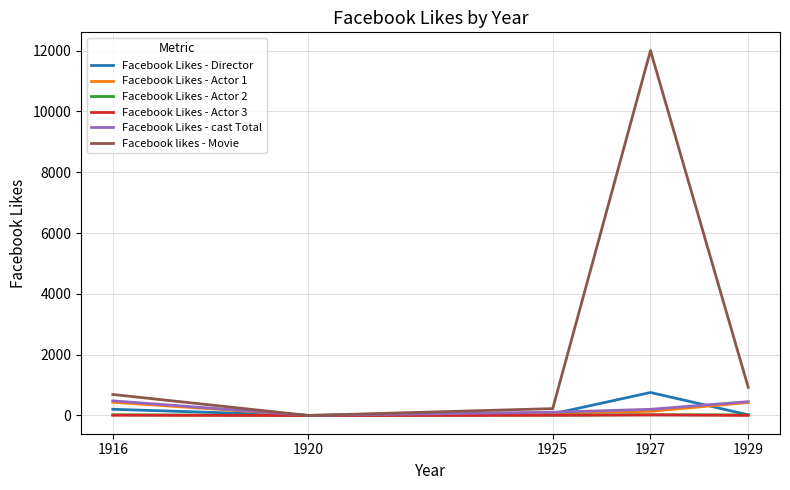

At how many categories does at least one series exceed 8841?

1